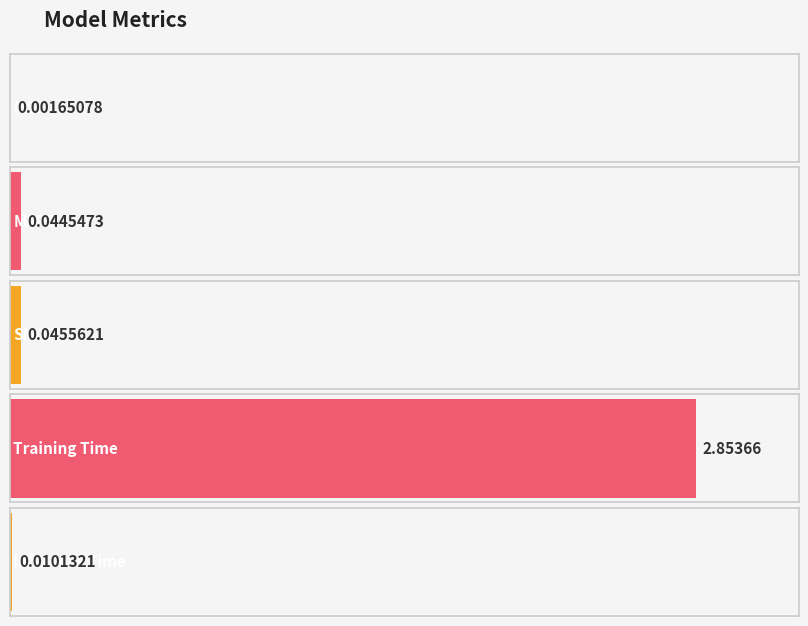

Are the bars horizontal?

Yes